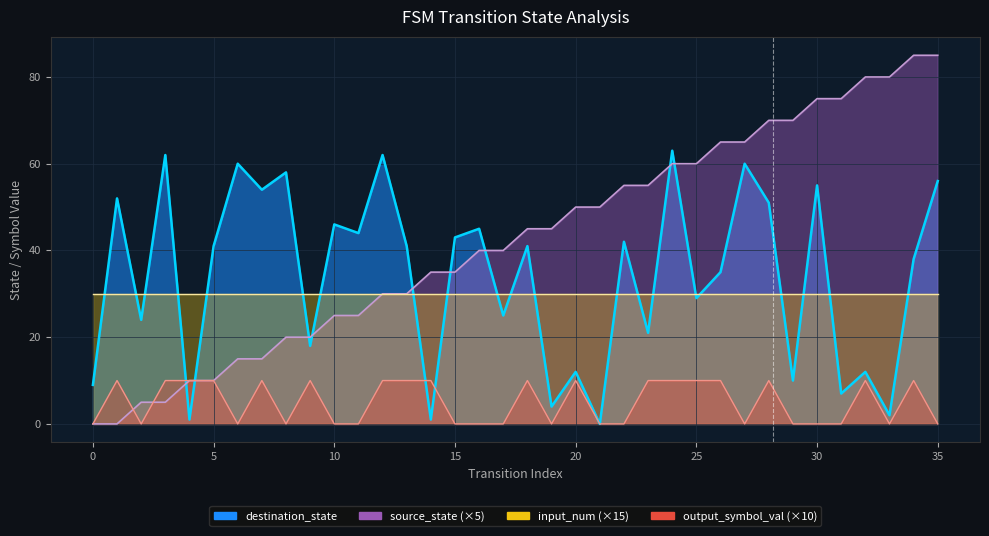

Which series has the largest range (max minus min)?

source_state